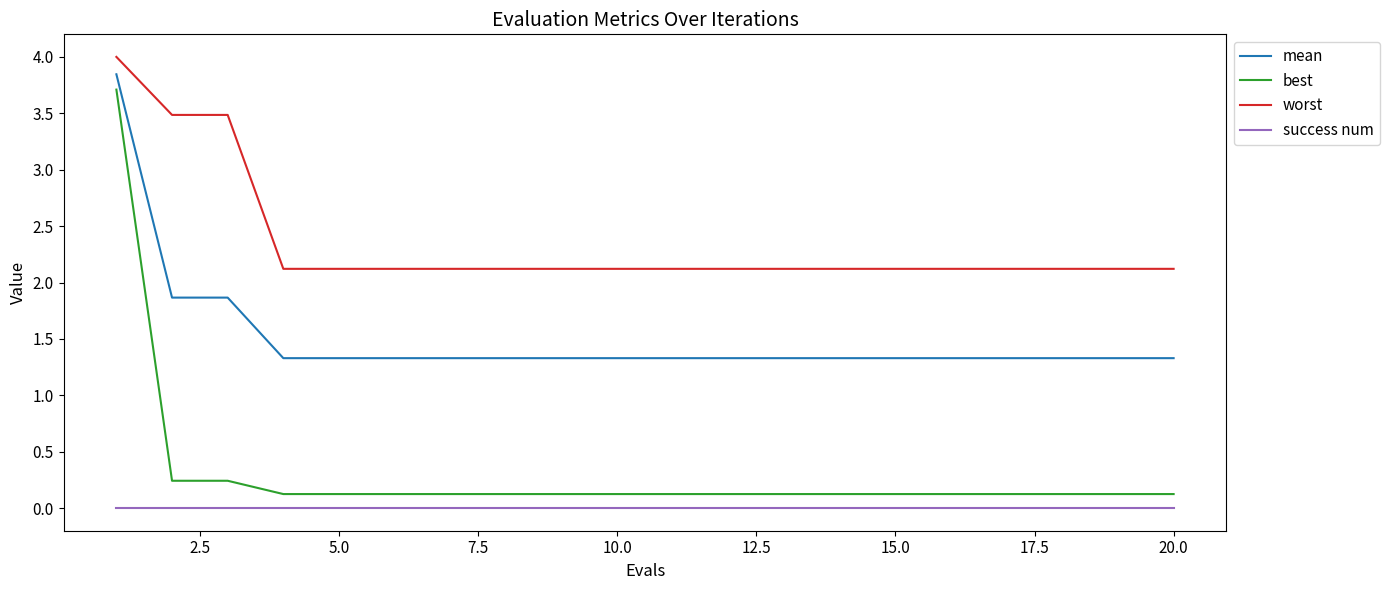

Which series has the largest total across all categories?

worst